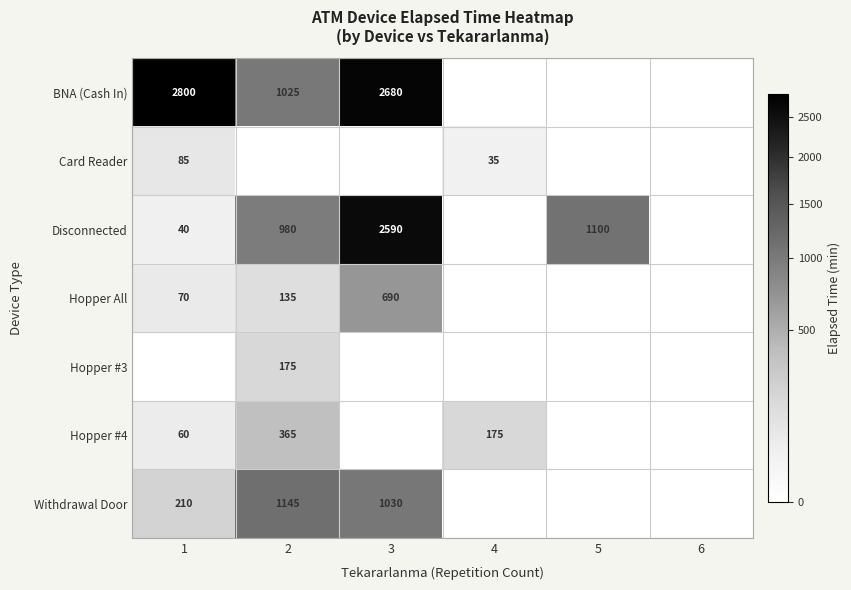

The value of BNA (Cash In) at 2 is 375. True or false?

False